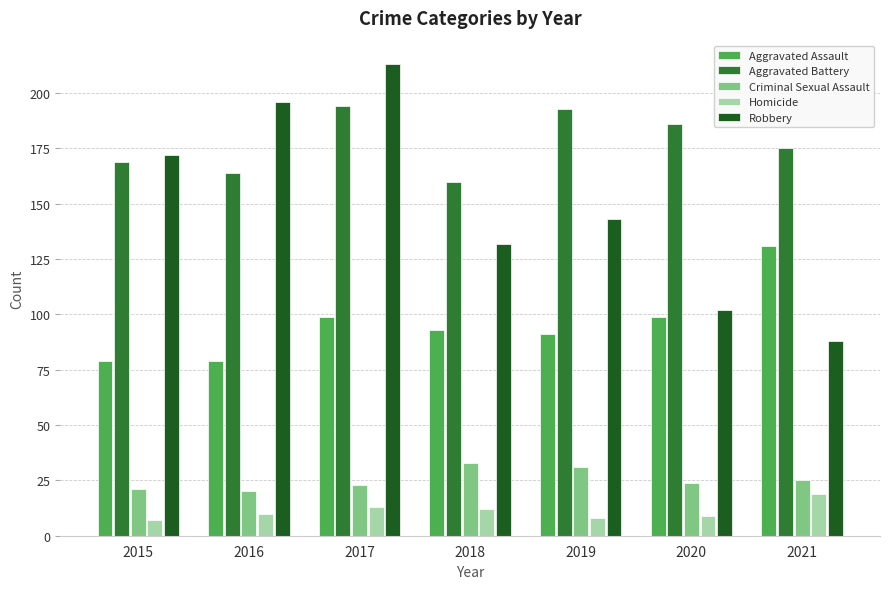

Reading right to left, transcribe all the data shown in this chart.

Aggravated Assault: 131	99	91	93	99	79	79
Aggravated Battery: 175	186	193	160	194	164	169
Criminal Sexual Assault: 25	24	31	33	23	20	21
Homicide: 19	9	8	12	13	10	7
Robbery: 88	102	143	132	213	196	172